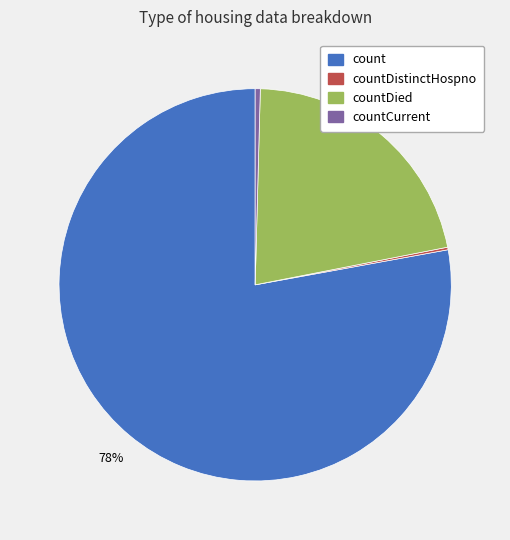

To the nearest percent, what is the difference between the largest and smallest slice percentages?

78%